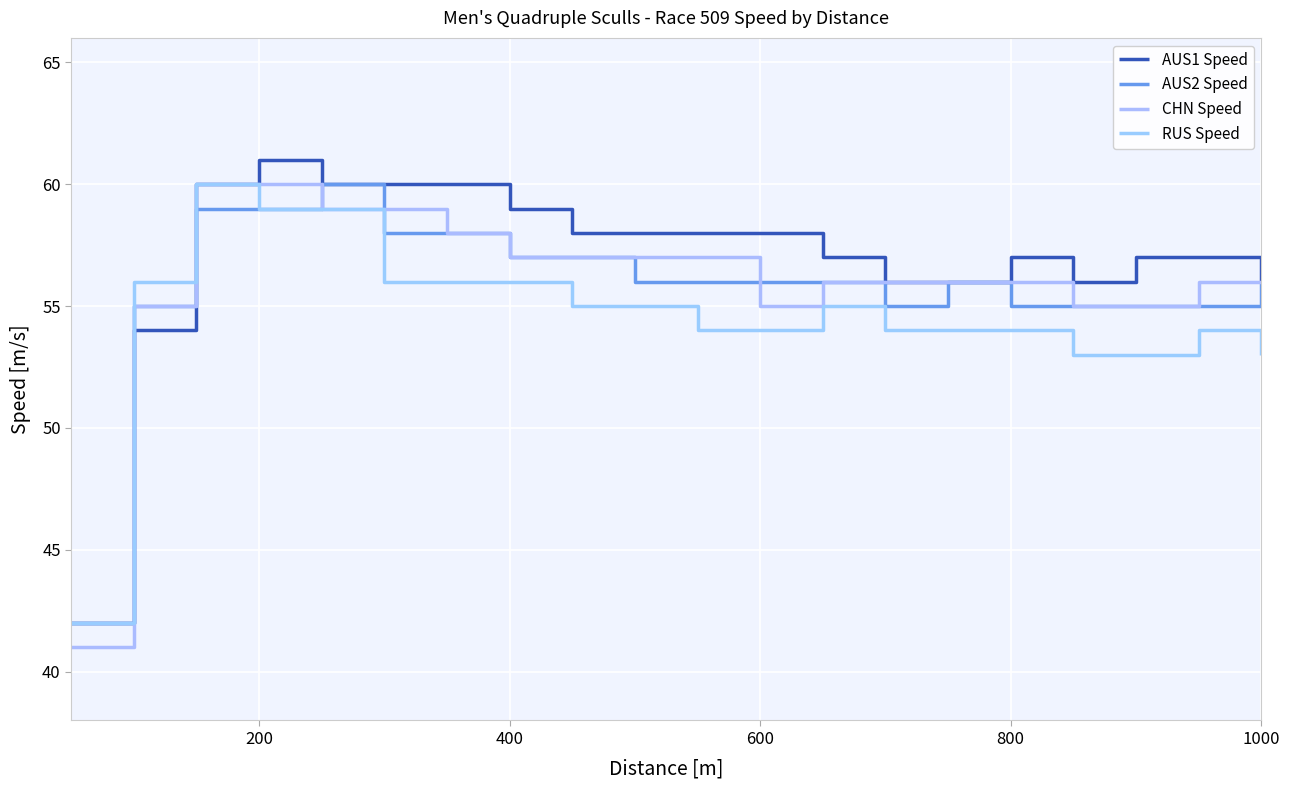

How many lines are shown in the chart?

4